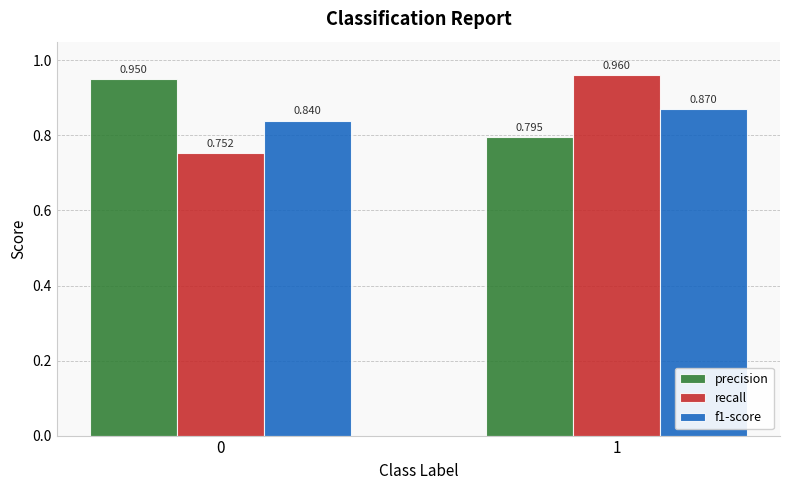

Which series has the widest spread of values?

recall